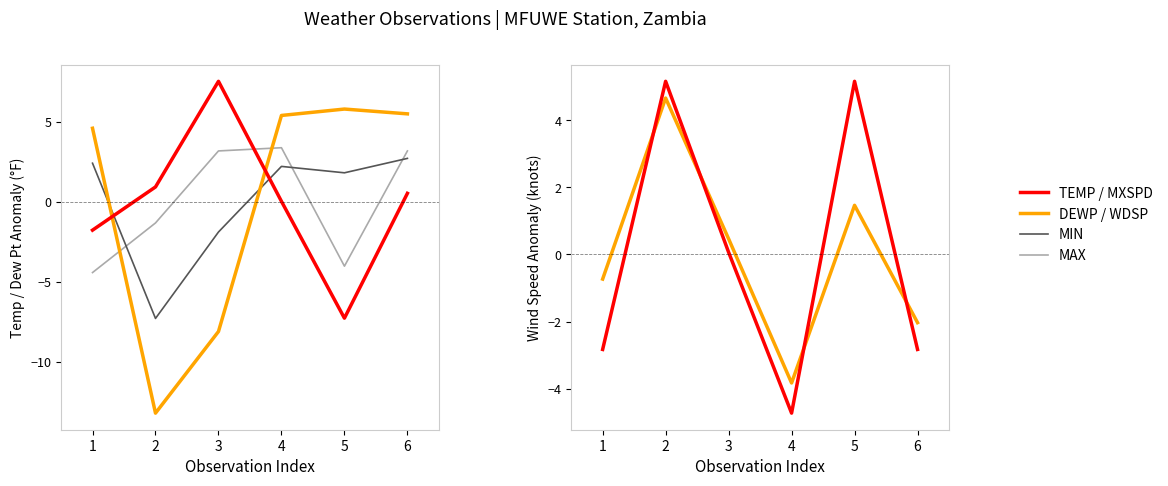

What is the value of the MAX point at the 2nd from the left?

-1.3